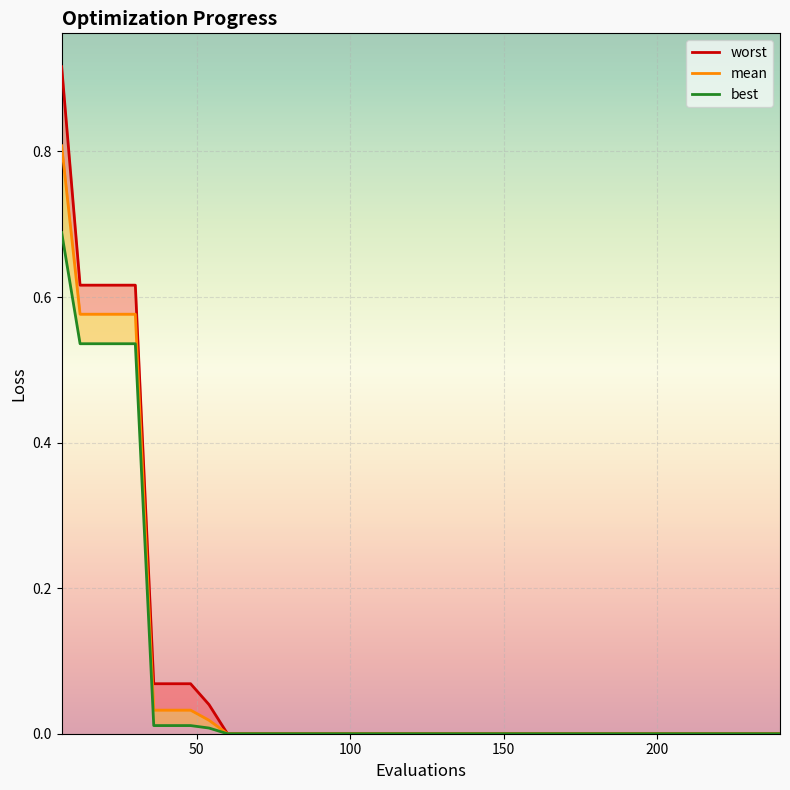

What is the sum of all mean values?

3.2